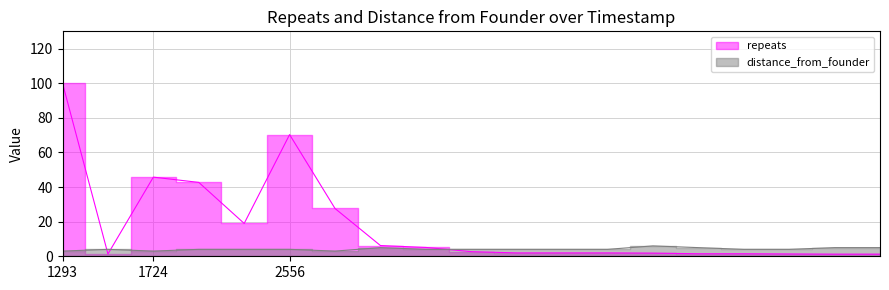

The value of distance_from_founder at 1724 is 3.0. True or false?

True